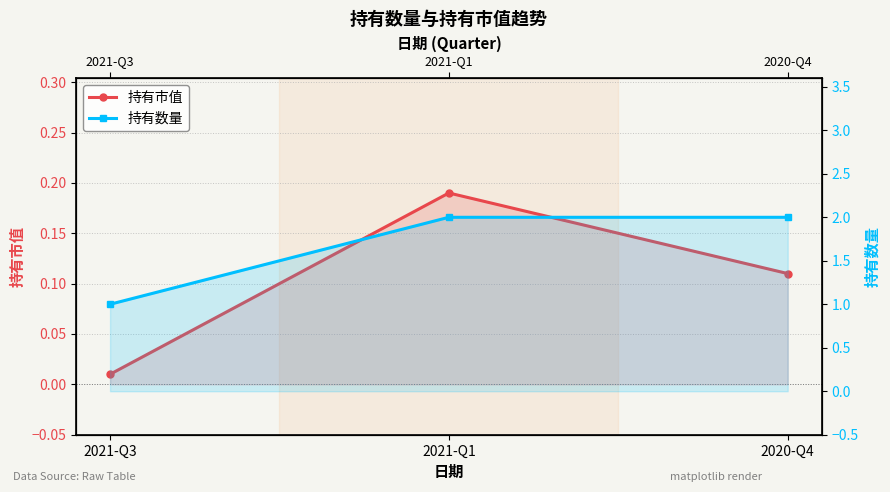

Is it true that 持有市值 equals 0.0 at 2021-Q3?

True